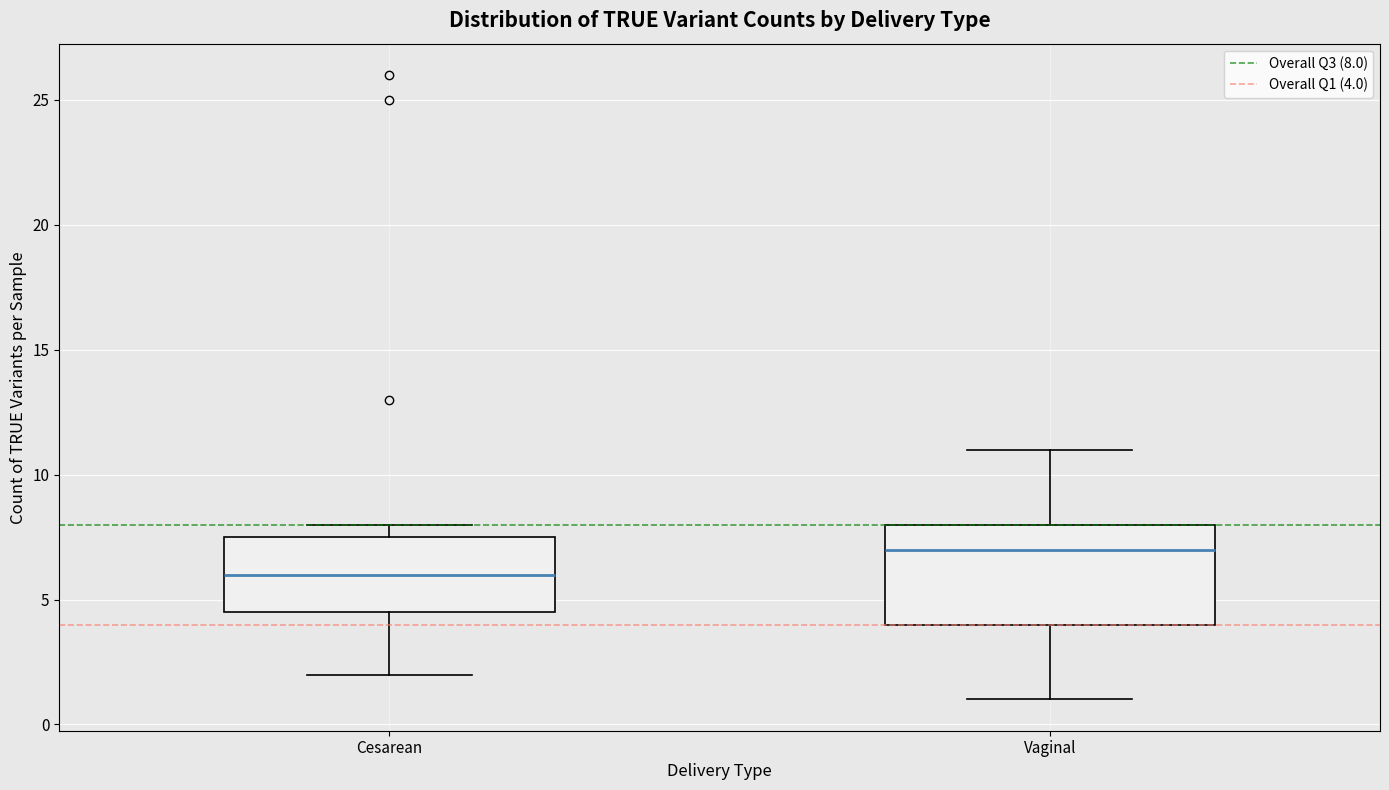

Where does the median line of the box for Vaginal sit on the y-axis? The values are not printed on the chart, so give them approximately, as read against the axis.

7.0